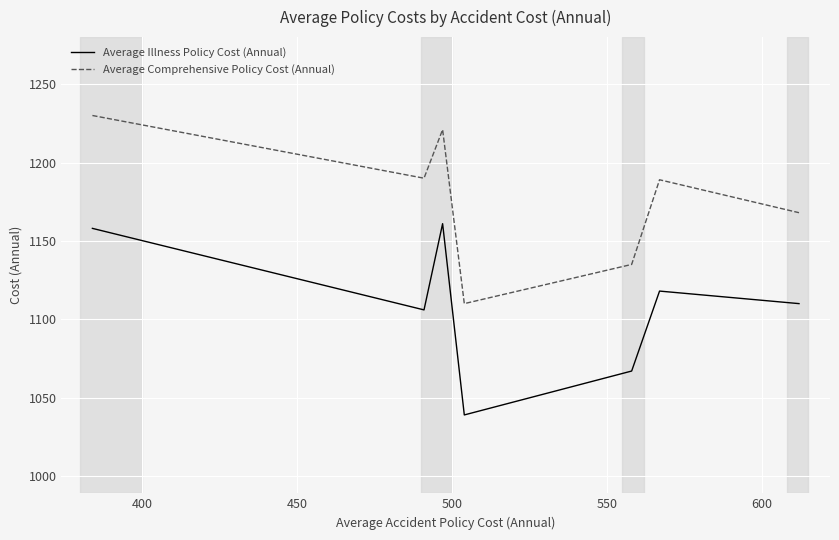

How many interior local valleys does the Average Illness Policy Cost (Annual) series have?

1